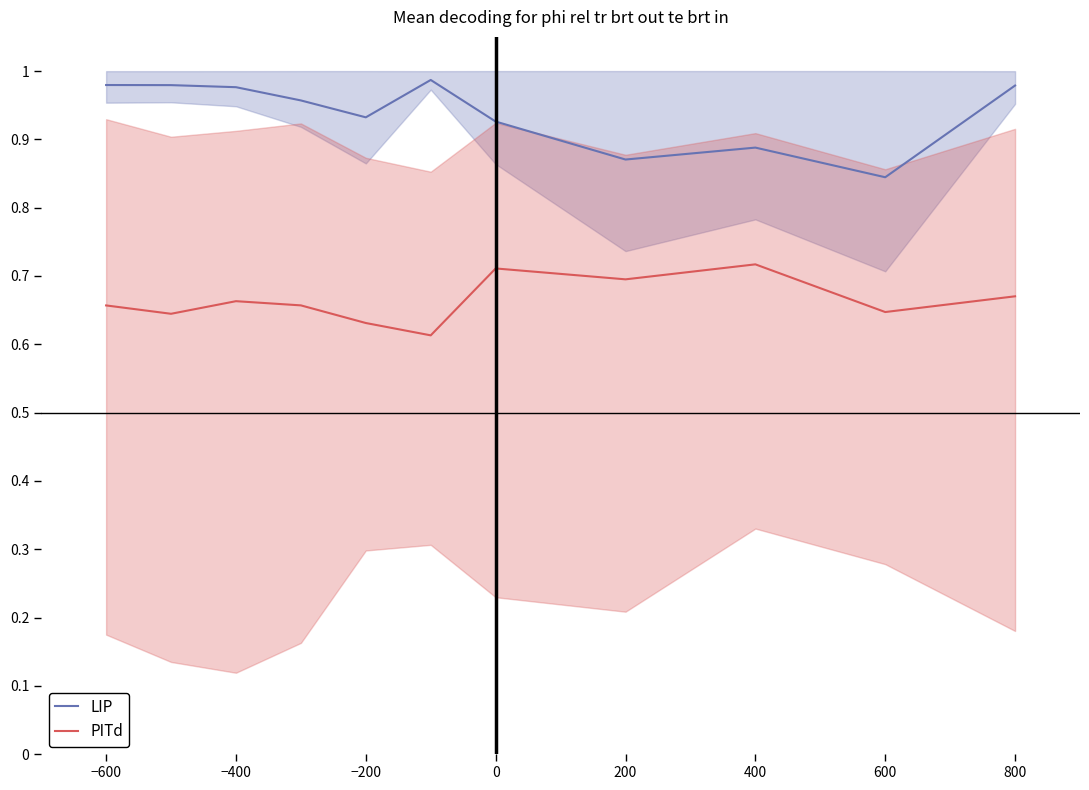

What is the sum of all PITd values?

7.3